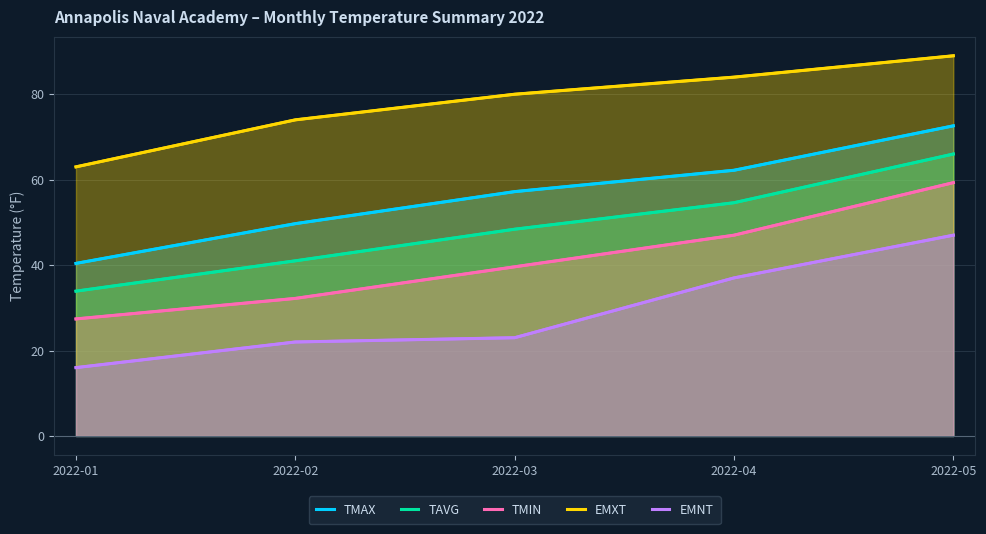

Which category has the lowest value in the TMAX series?

2022-01